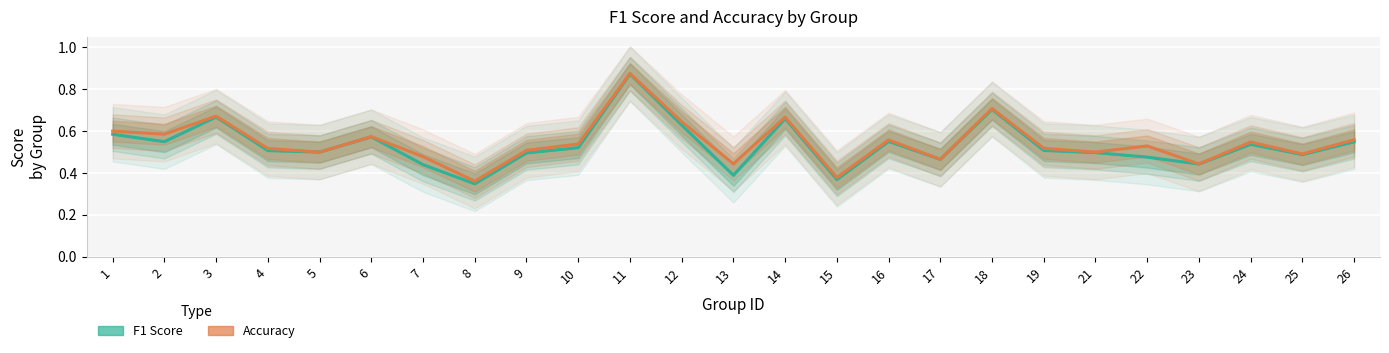

What is the average value of the Accuracy series?

0.5